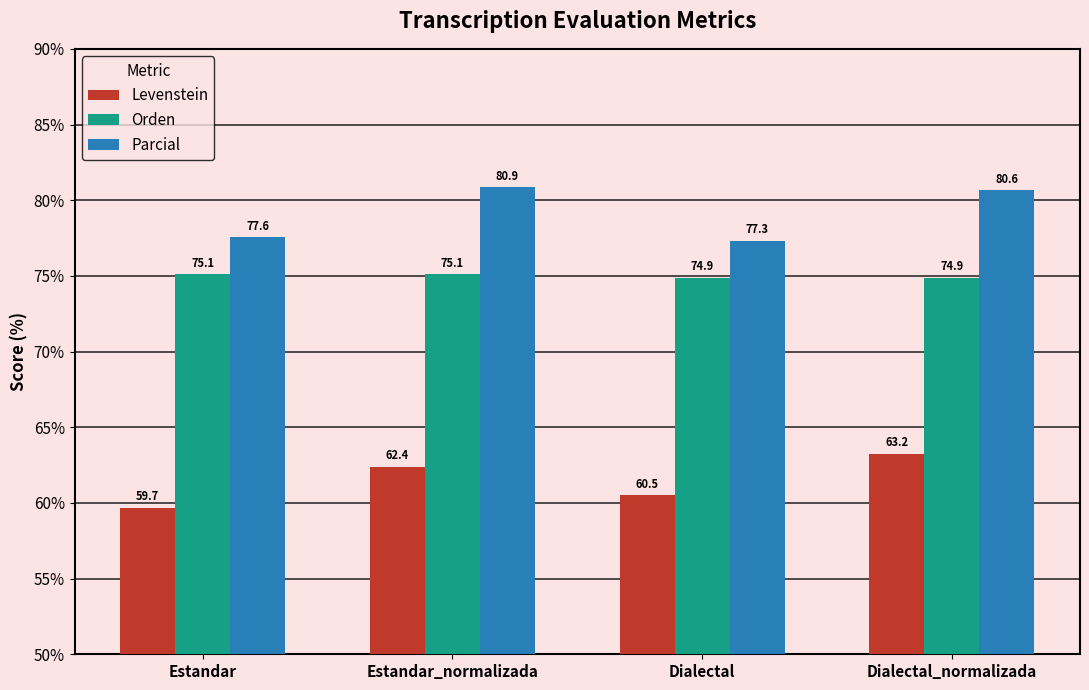

The Orden series shows 74.9 at Dialectal. True or false?

True